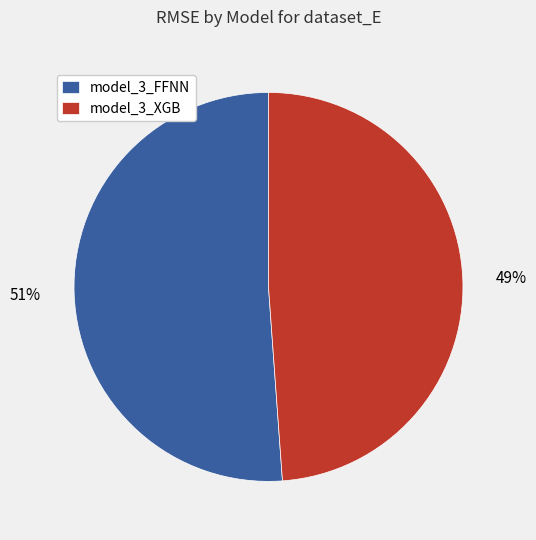

Which category has the biggest portion of the pie?

model_3_FFNN